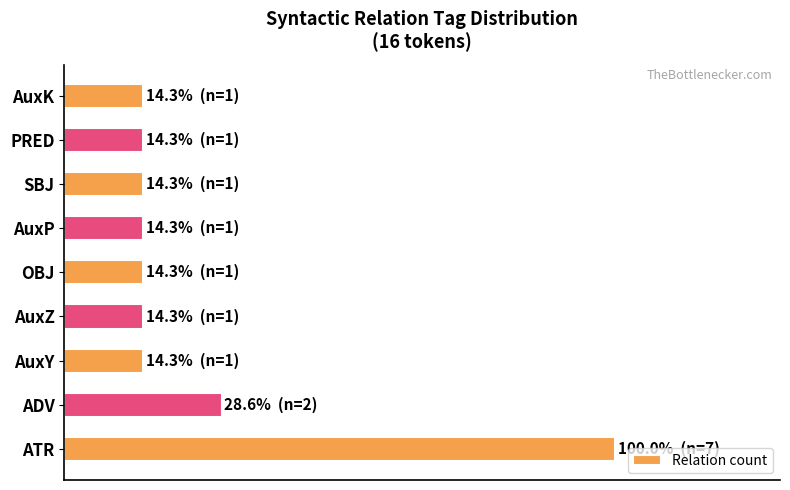

Are the bars horizontal?

Yes